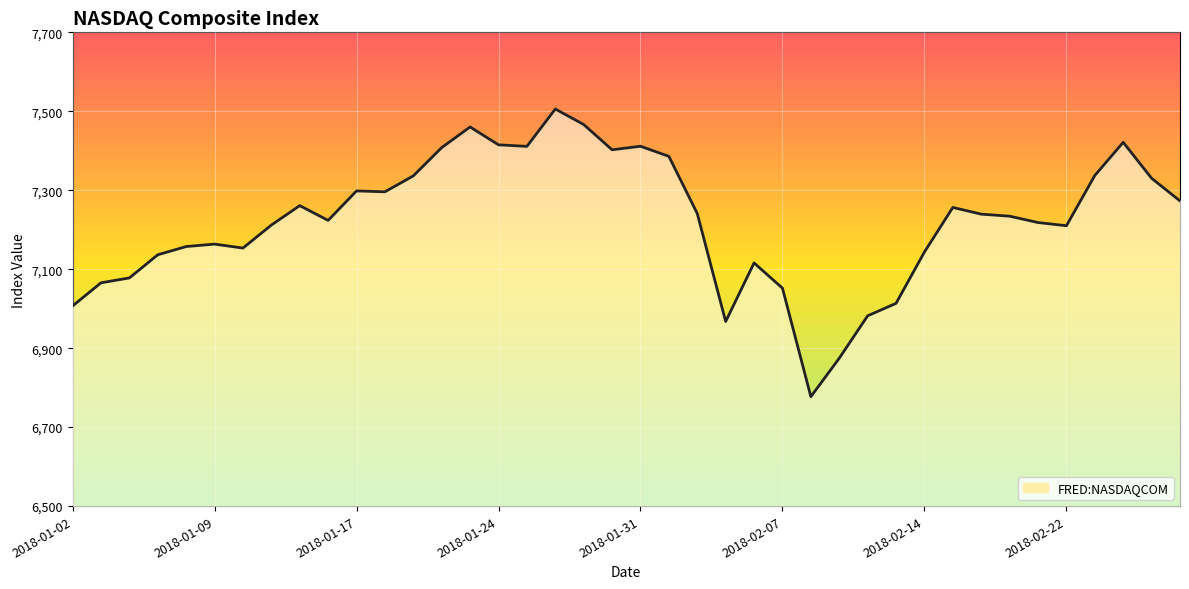

What is the smallest value displayed?

6777.2